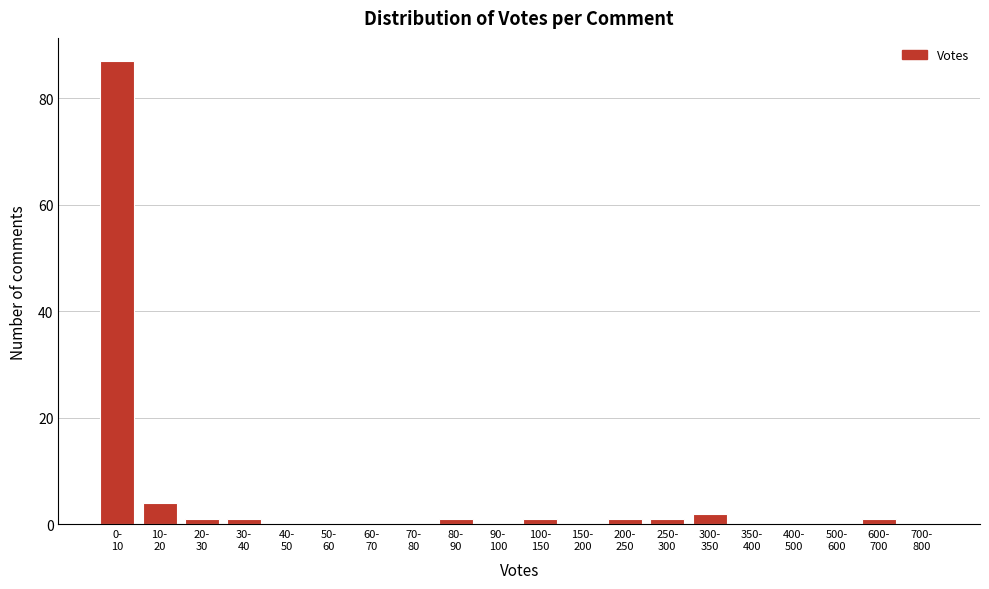

What is the greatest value displayed?

87